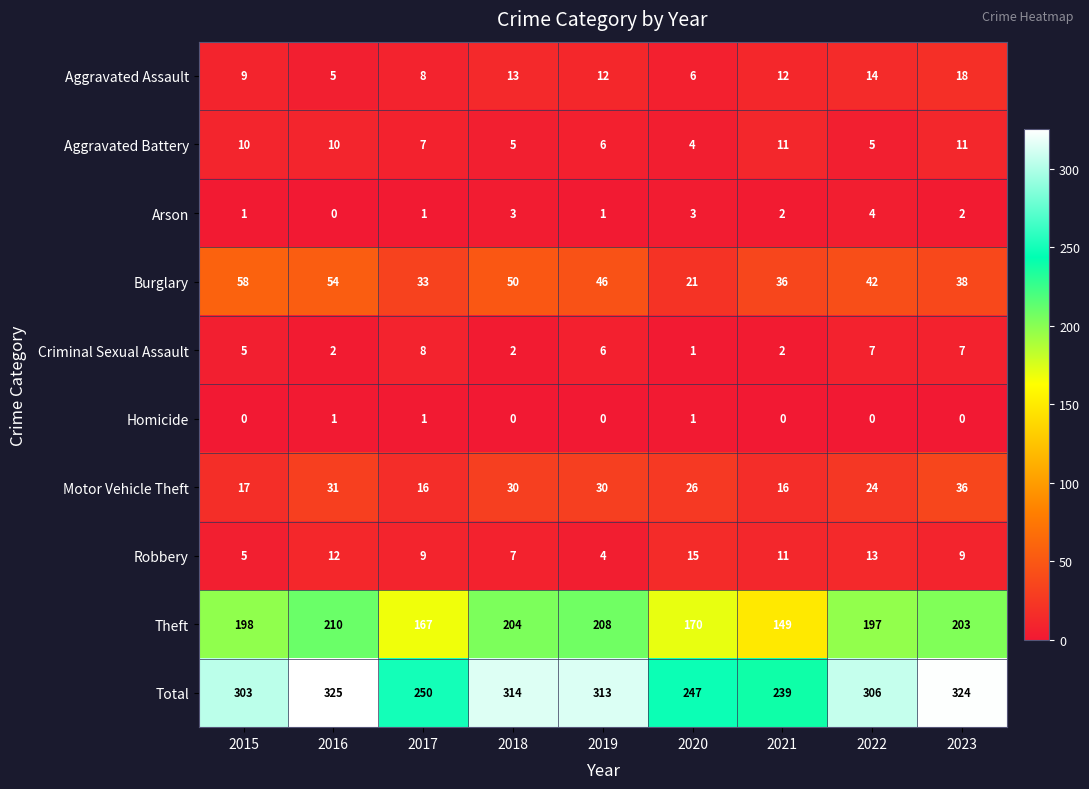

The Robbery series shows 15 at 2020. True or false?

True